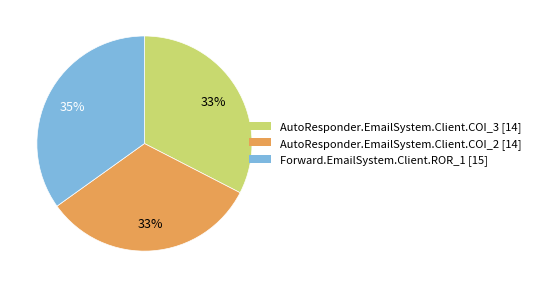

Do Forward.EmailSystem.Client.ROR_1 and AutoResponder.EmailSystem.Client.COI_2 together represent more than half of the pie?

Yes